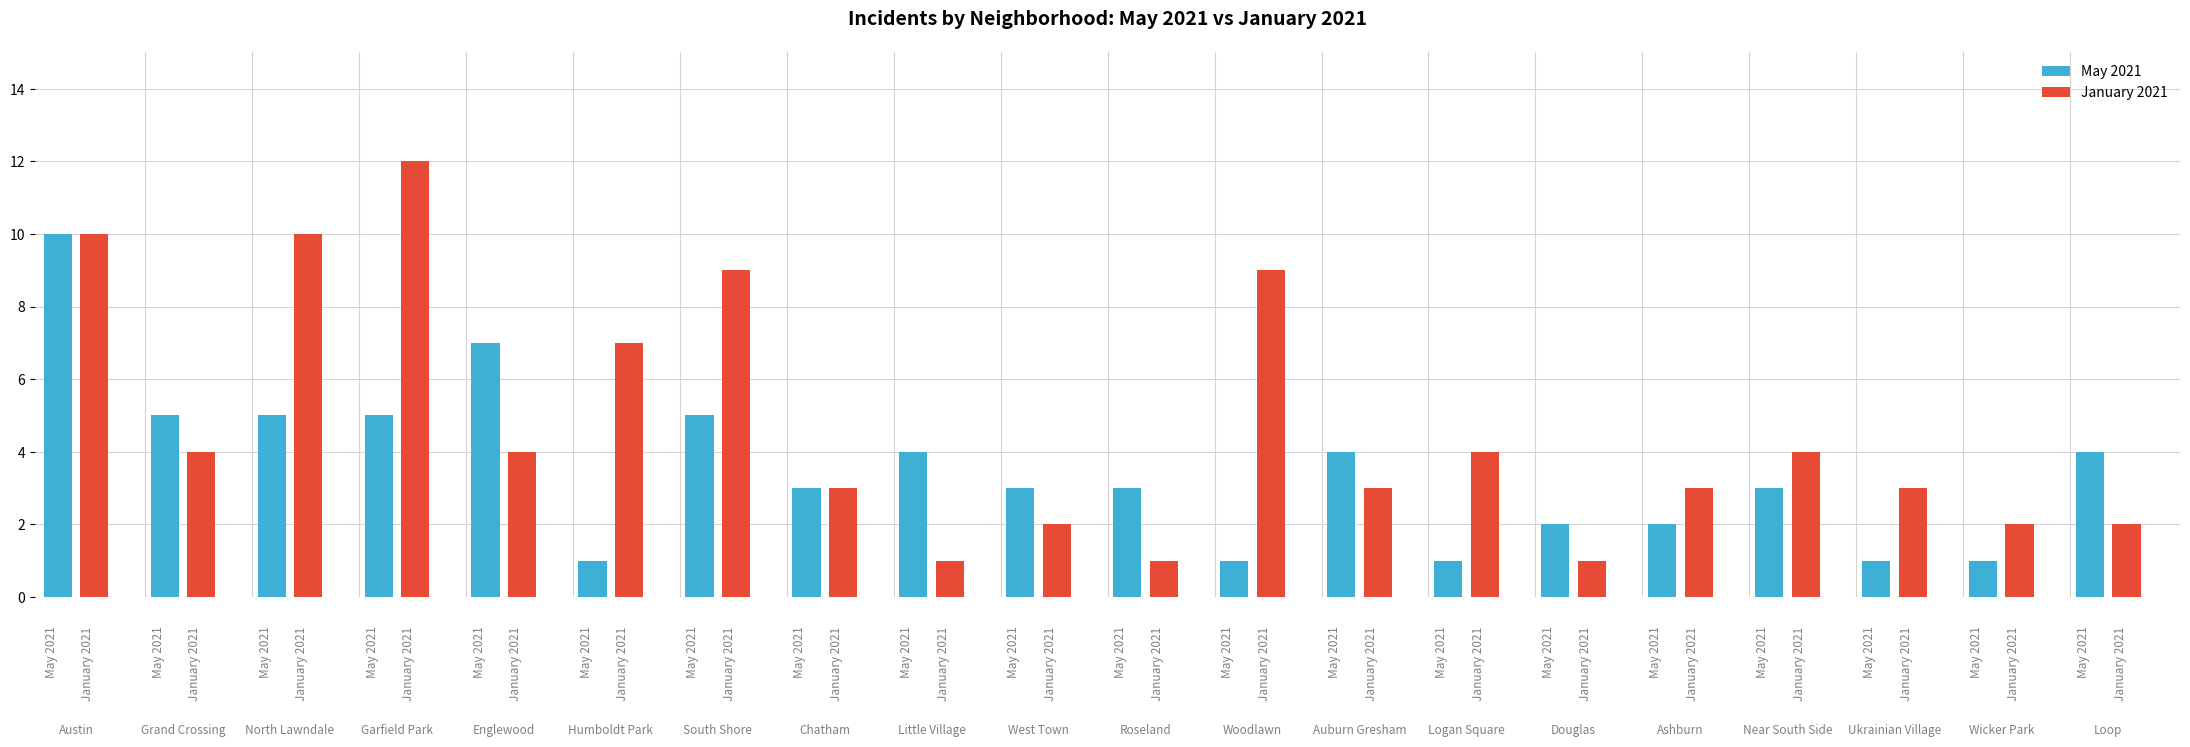

List the labels in order of January 2021 value, smallest first.

Little Village, Roseland, Douglas, West Town, Wicker Park, Loop, Chatham, Auburn Gresham, Ashburn, Ukrainian Village, Grand Crossing, Englewood, Logan Square, Near South Side, Humboldt Park, South Shore, Woodlawn, Austin, North Lawndale, Garfield Park